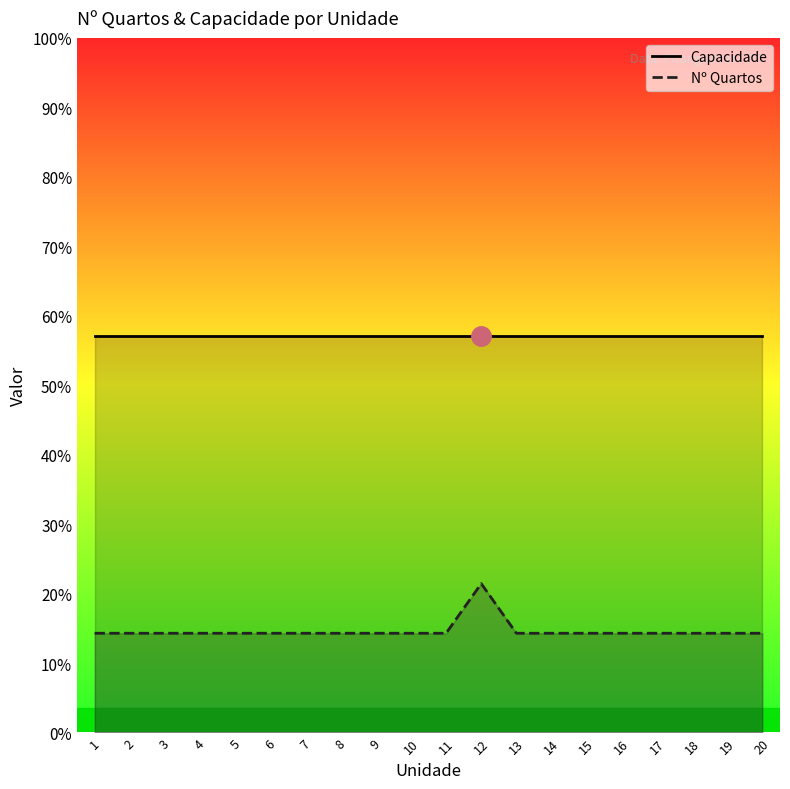

Between 3 and 5, which is larger?

3